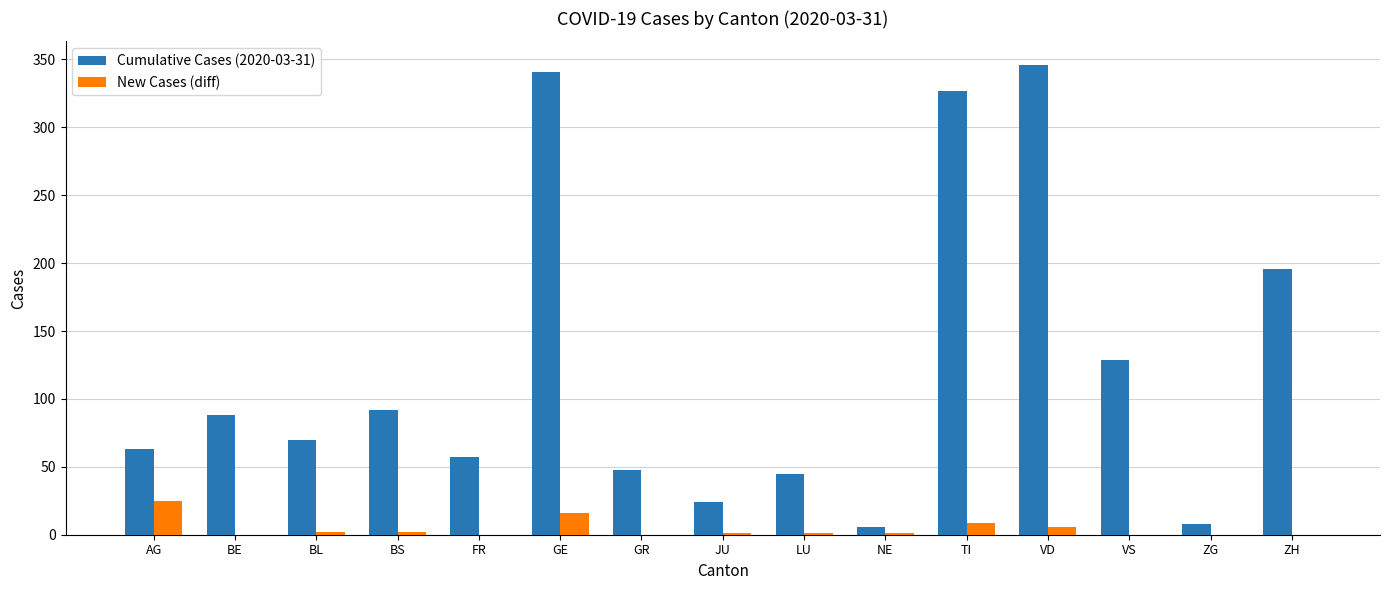

Which series has the largest total across all categories?

Cumulative Cases (2020-03-31)